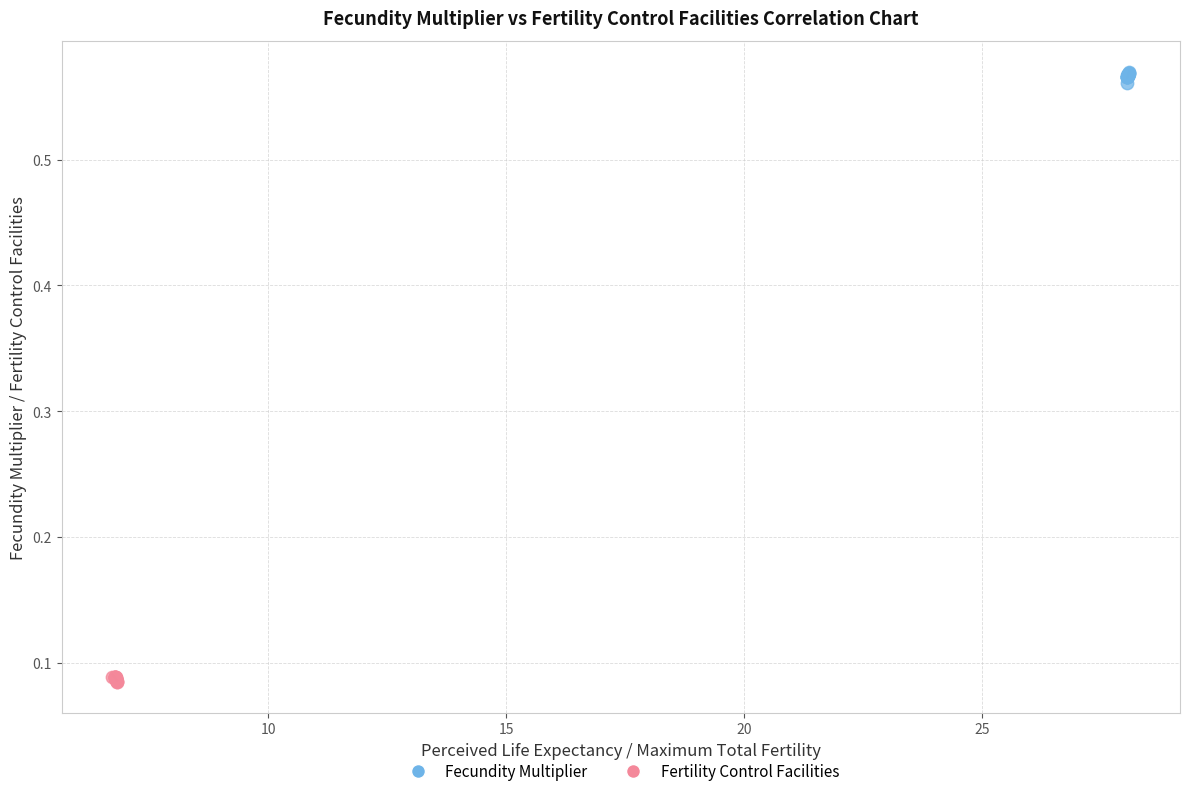

What are all the series names shown in the legend?

Fecundity Multiplier, Fertility Control Facilities